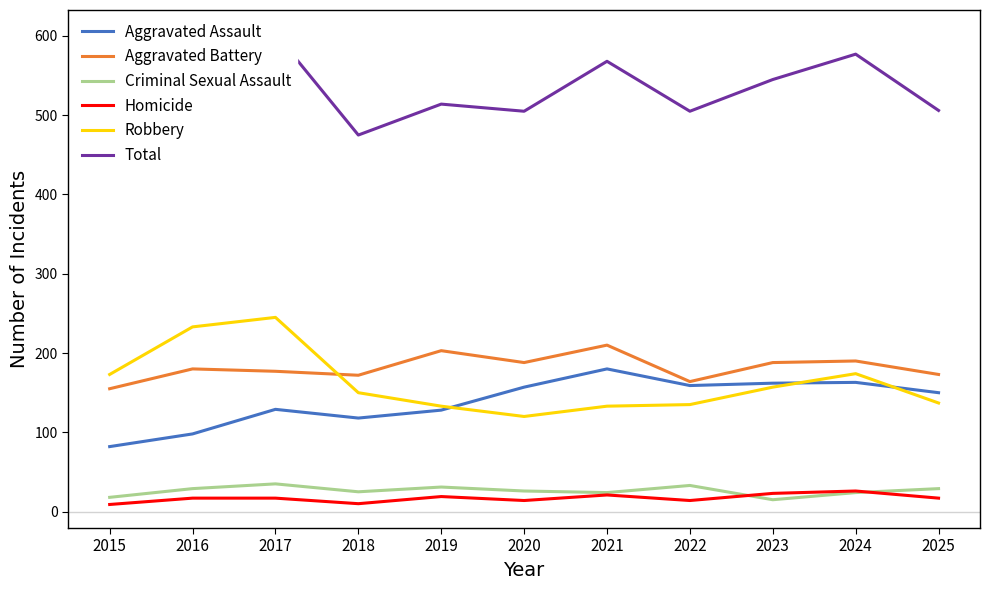

The value of Aggravated Battery at 2025 is 35. True or false?

False